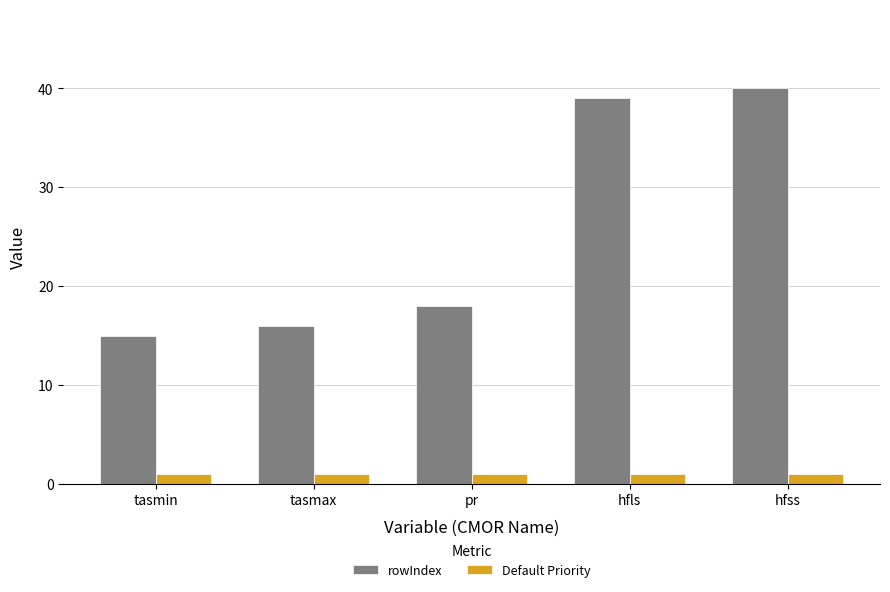

Reading left to right, list all the values displayed in this chart.

rowIndex: 15	16	18	39	40
Default Priority: 1	1	1	1	1